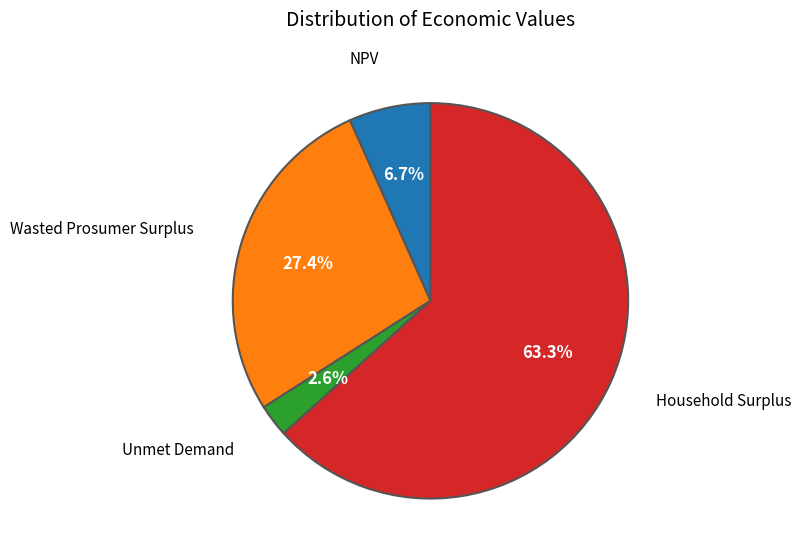

Which has a higher value, Household Surplus or Wasted Prosumer Surplus?

Household Surplus